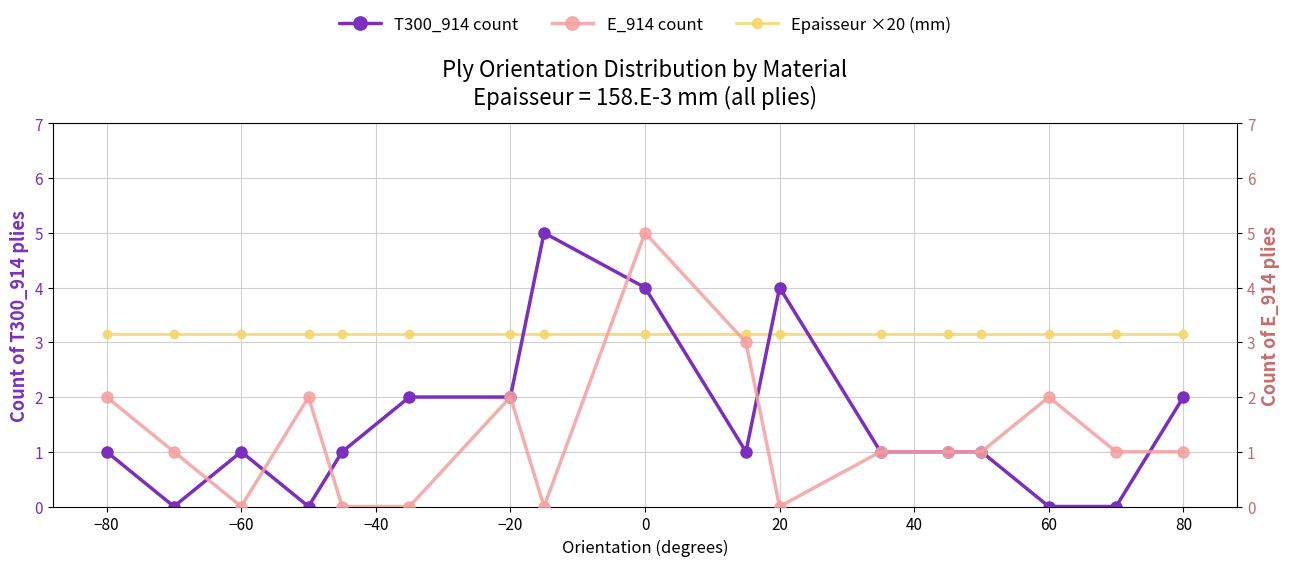

Rank the series by their maximum value, from lowest to highest.

Epaisseur ×20 (mm), T300_914 count, E_914 count